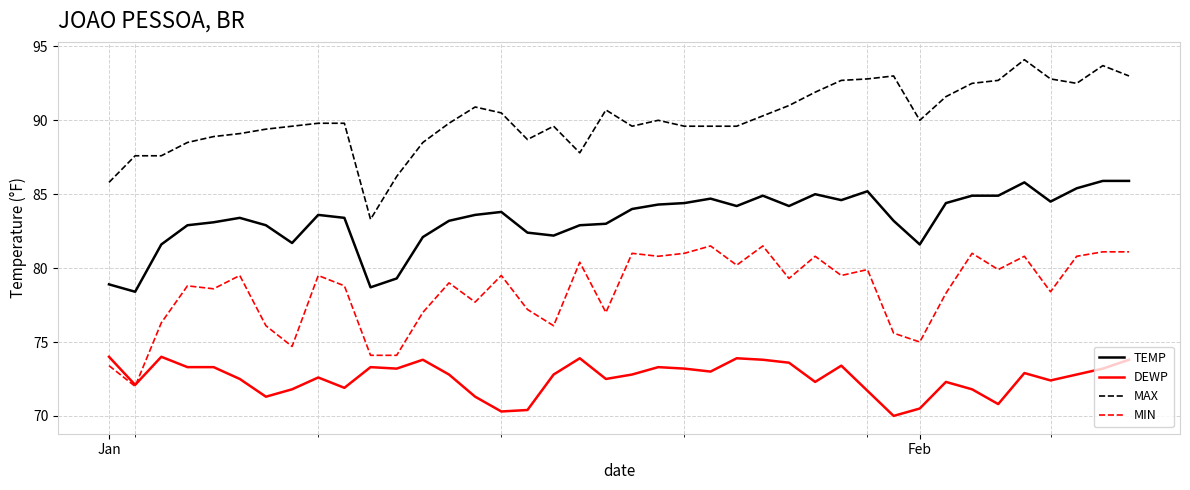

What is the smallest value displayed?

70.0